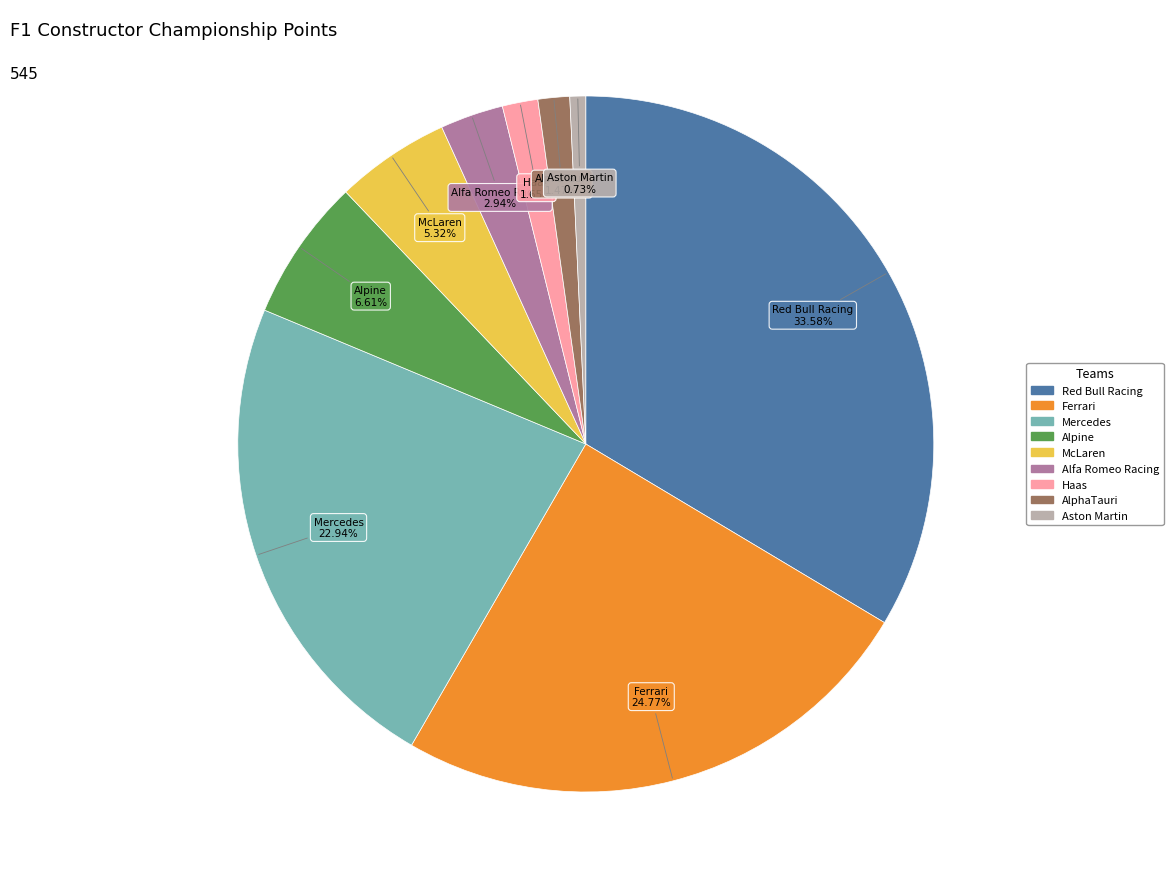

Which slice is the smallest?

Aston Martin